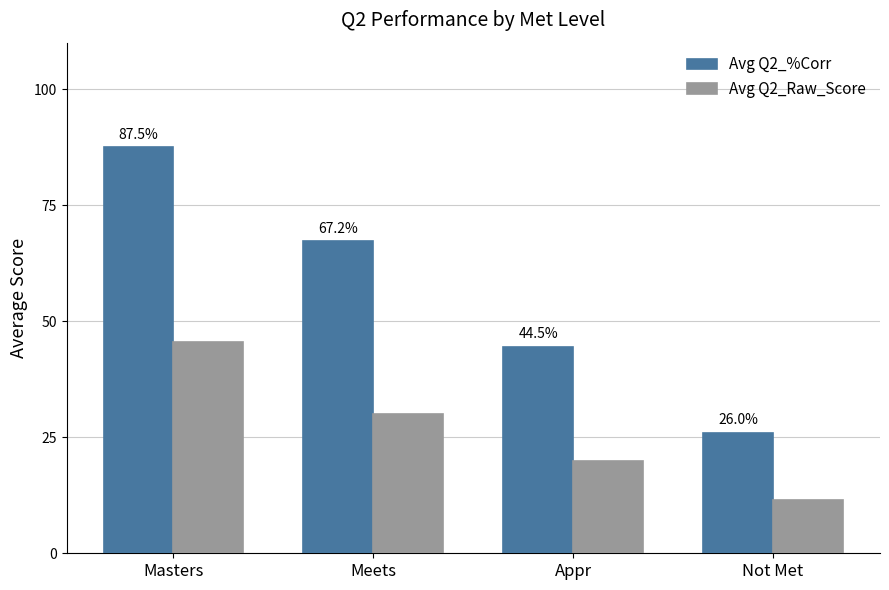

Is the value of Avg Q2_%Corr at Not Met greater than the value of Avg Q2_Raw_Score at Appr?

Yes